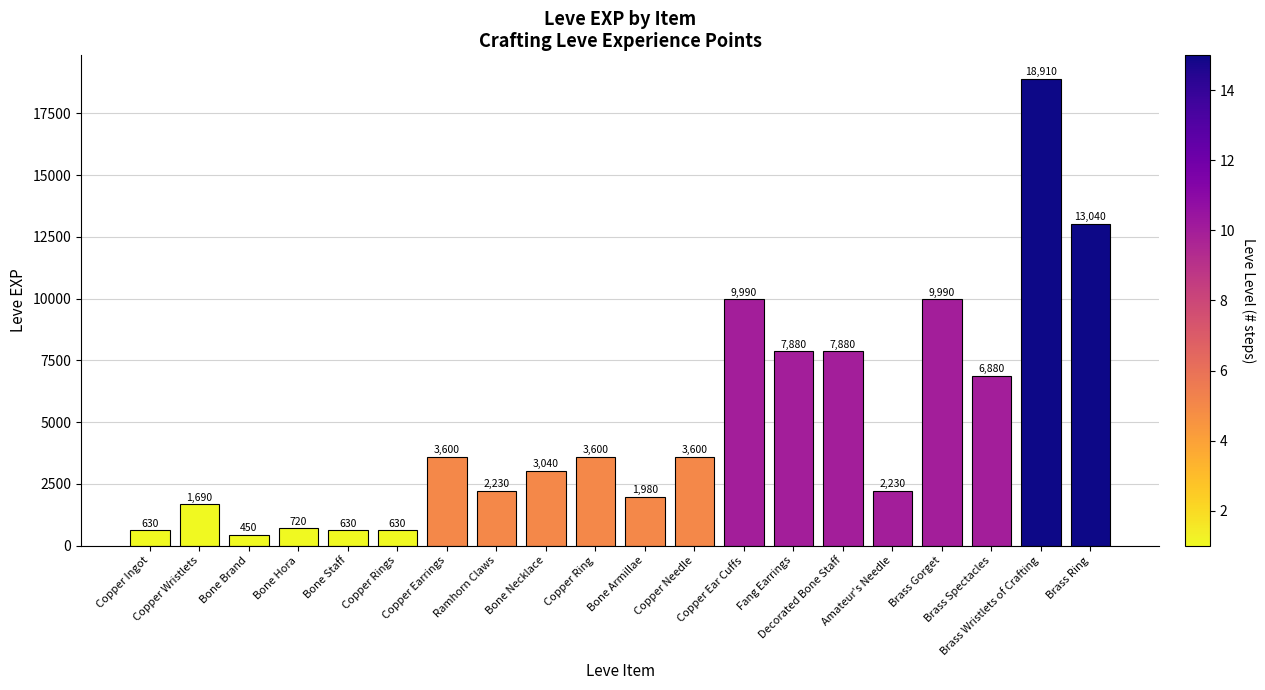

How many data points are less than 3600?

10